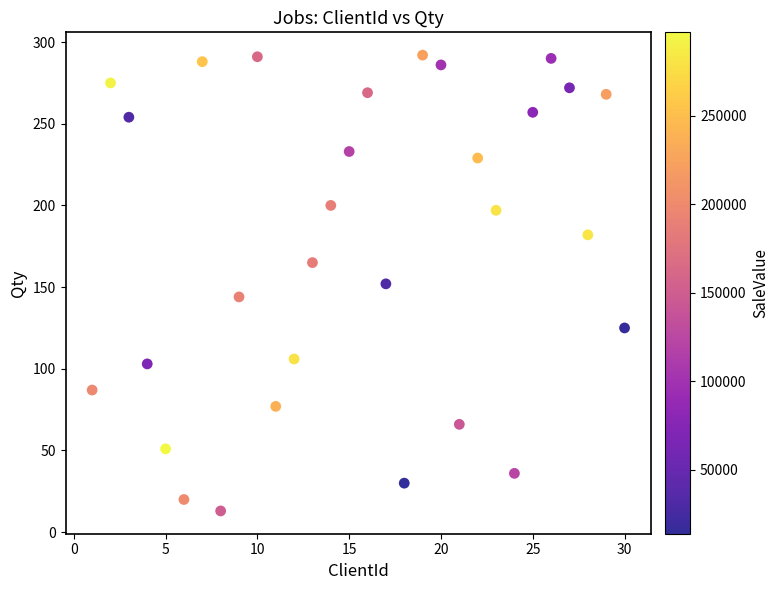

What is the range of X values (max minus min)?

29